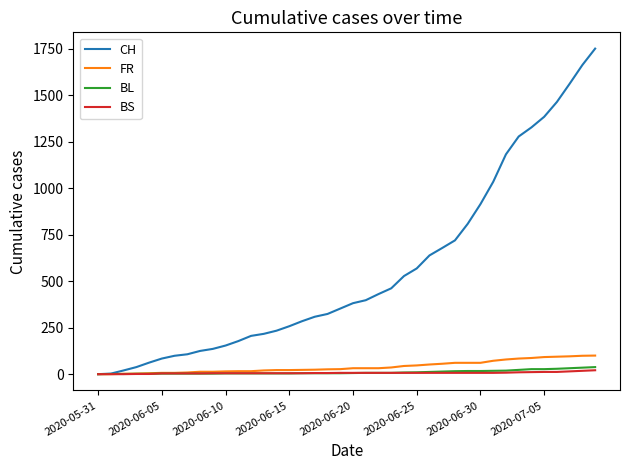

Which series has the largest total across all categories?

CH